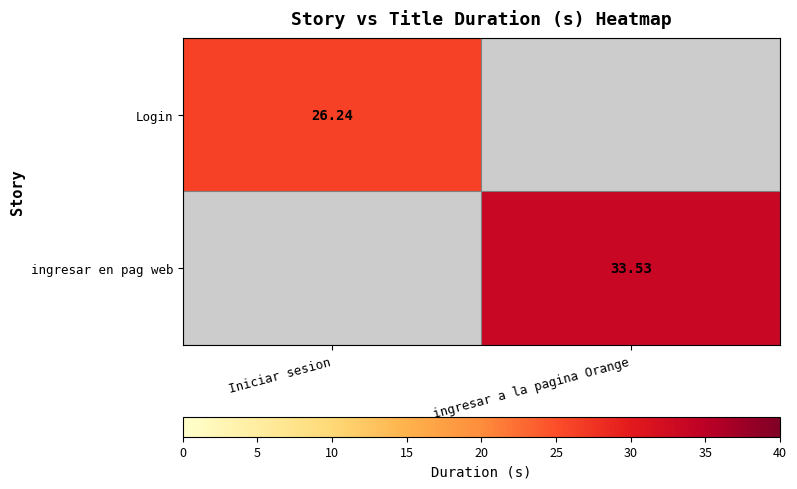

How many series are shown in this chart?

2